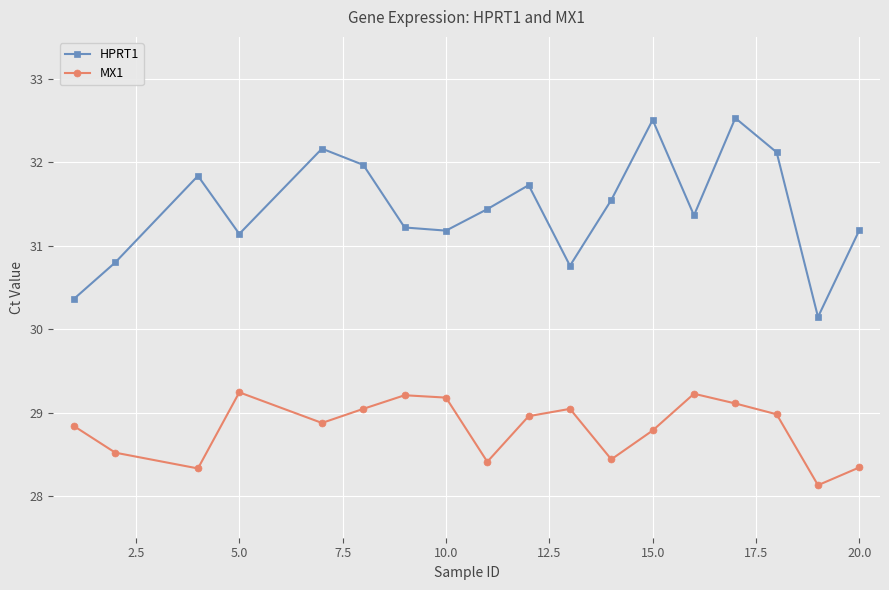

List the series in order of their peak value, lowest first.

MX1, HPRT1